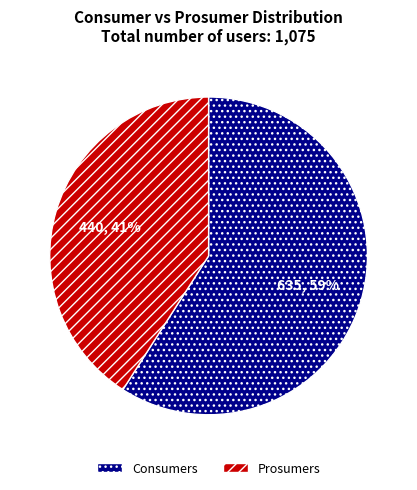

Which slice is the smallest?

Prosumers